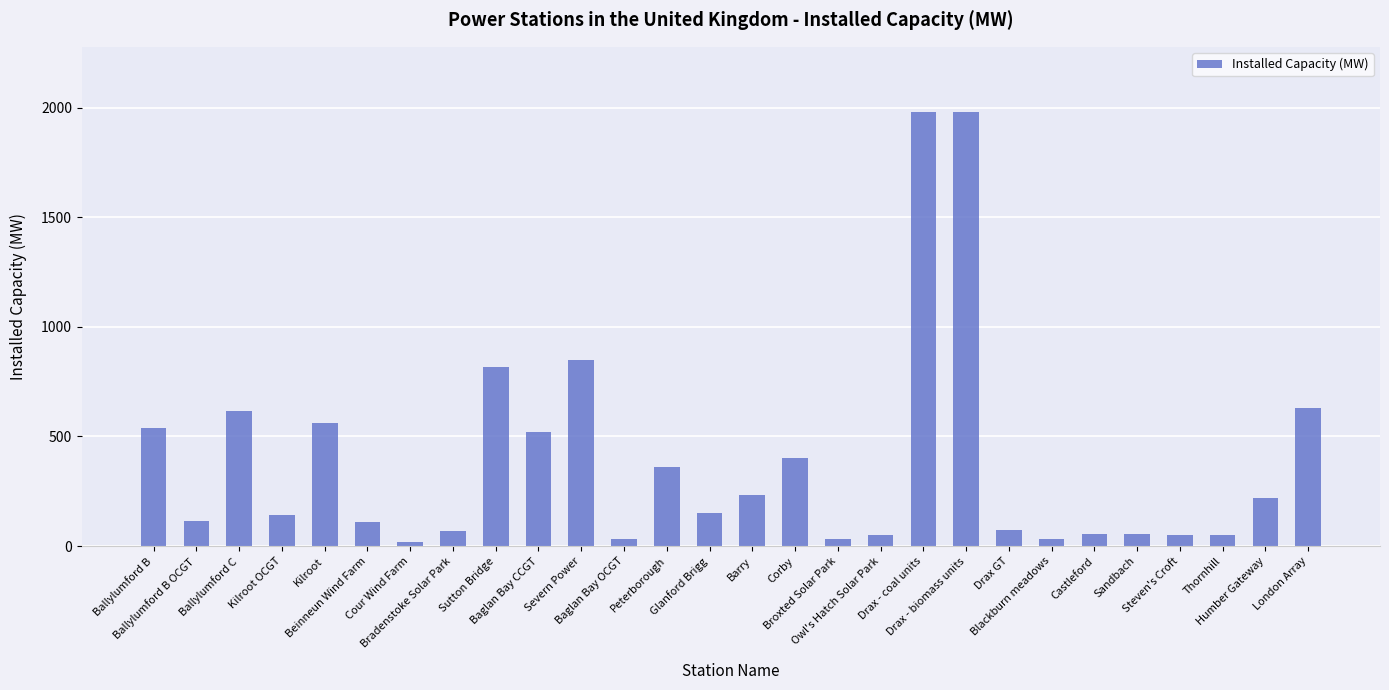

What is the difference between the second highest and second lowest values?

1948.4